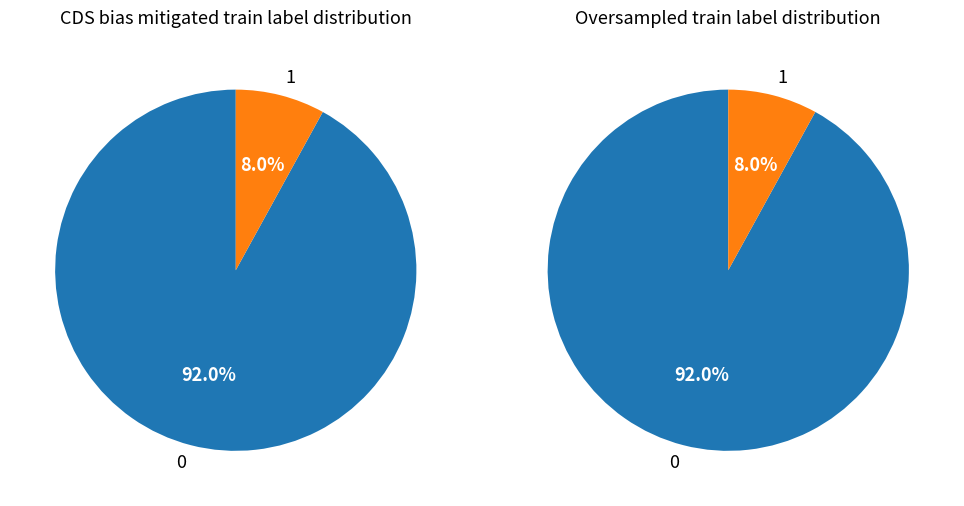

To the nearest percent, what portion does 0 represent?

92%